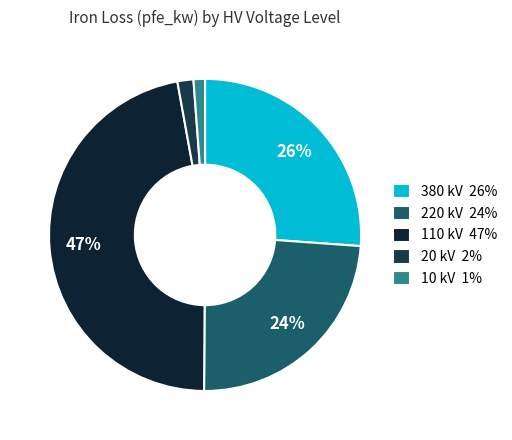

Does 220 kV represent more than half of the total?

No